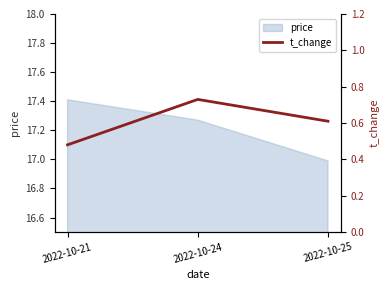

Rank the categories by price value from lowest to highest.

2022-10-25, 2022-10-24, 2022-10-21